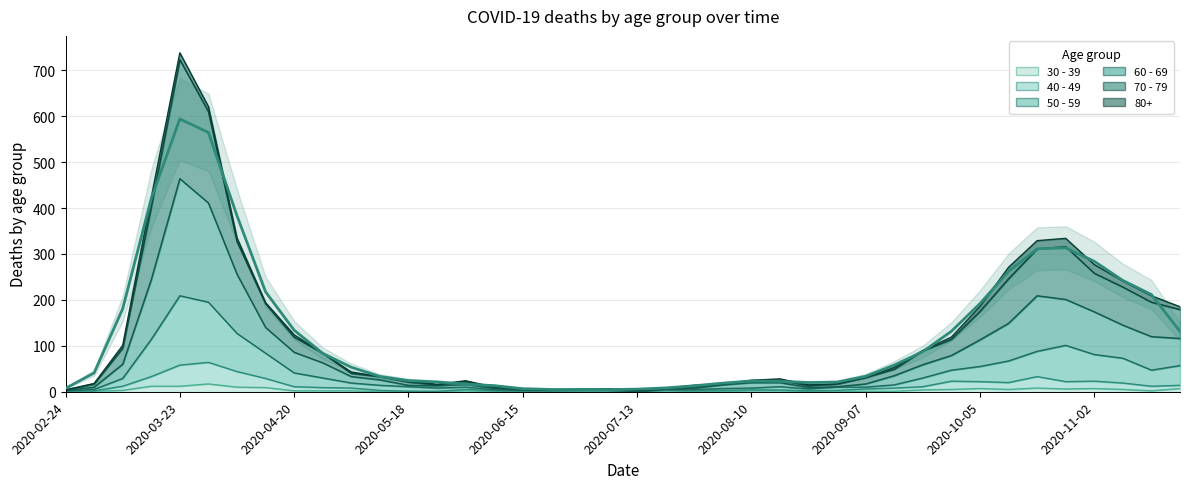

What is the sum of all 70 - 79 values?

5265